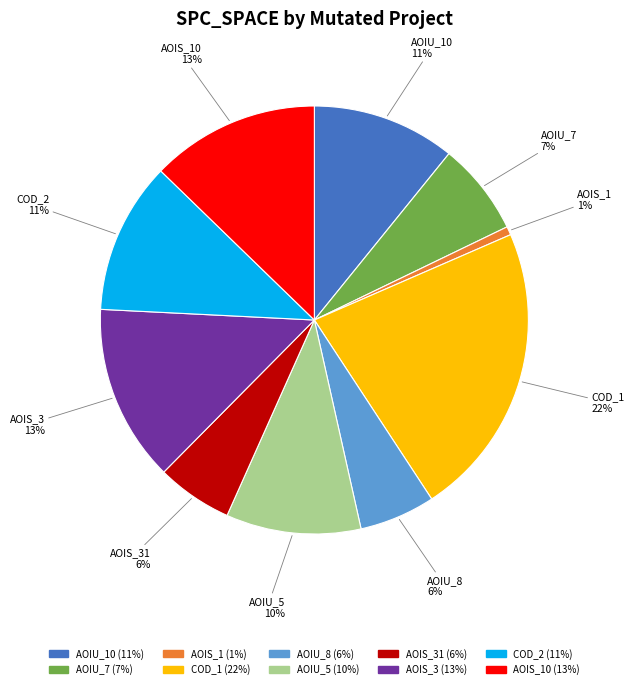

Which category has the smallest portion of the pie?

AOIS_1 1%